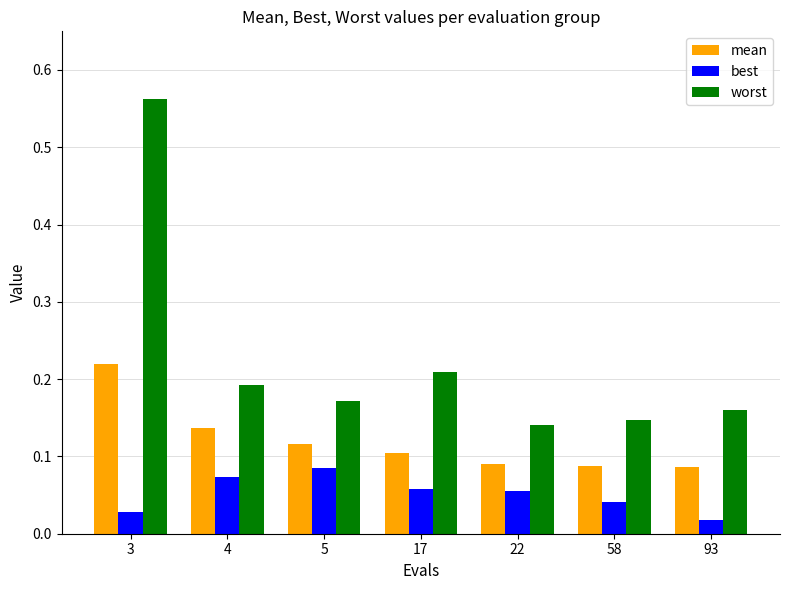

What is the difference between the maximum and minimum values in the worst series?

0.4